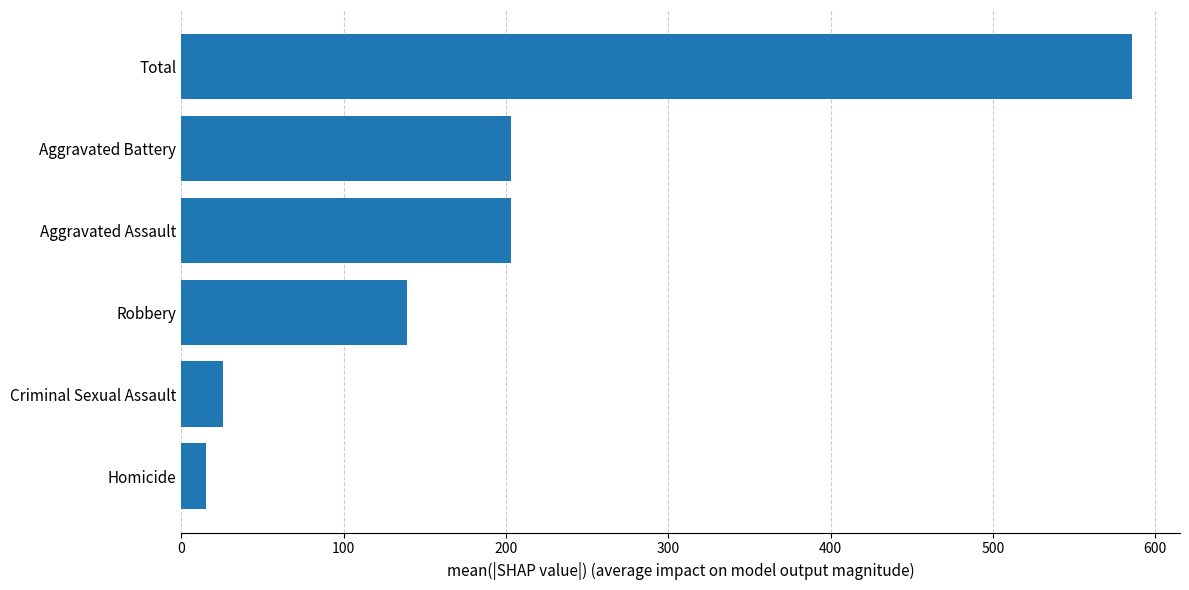

Reading bottom to top, transcribe all the data shown in this chart.

Homicide=15	Criminal Sexual Assault=26	Robbery=139	Aggravated Assault=203	Aggravated Battery=203	Total=586